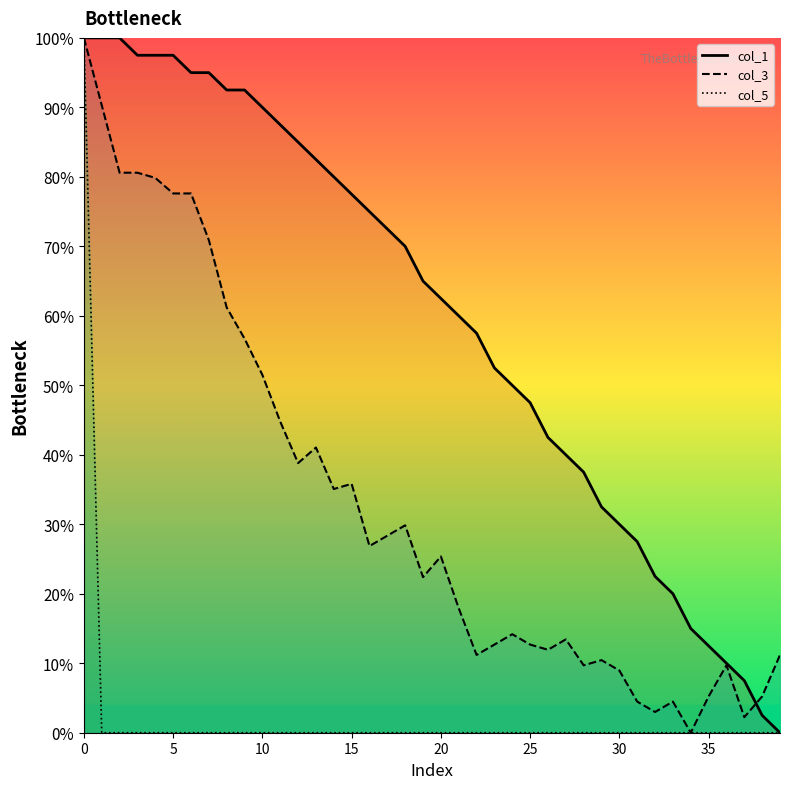

How many lines are shown in the chart?

3